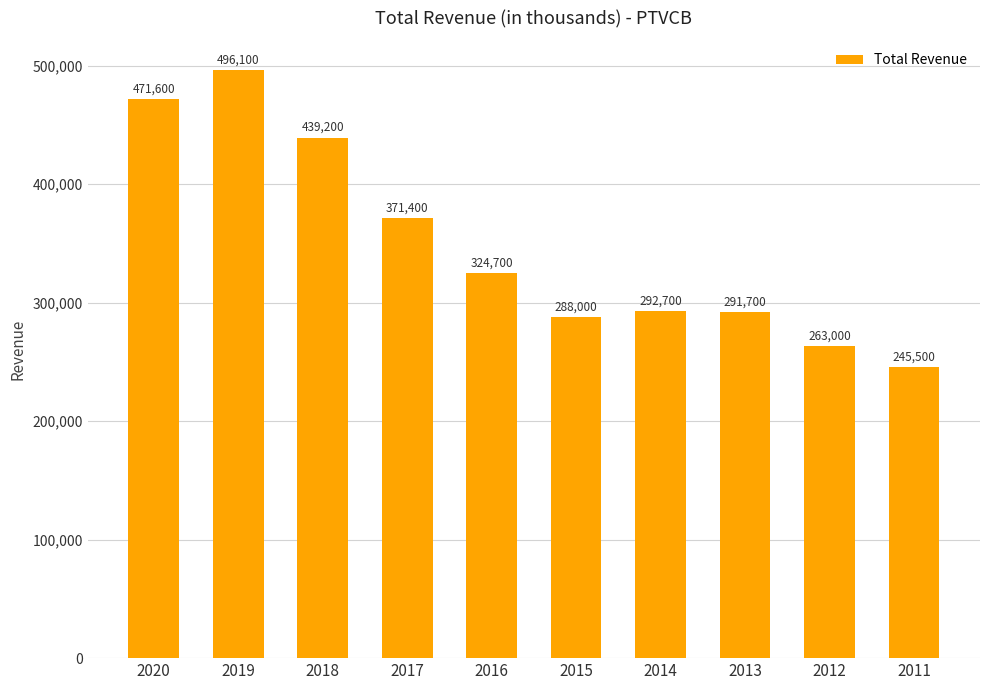

How many values are below 324700?

5